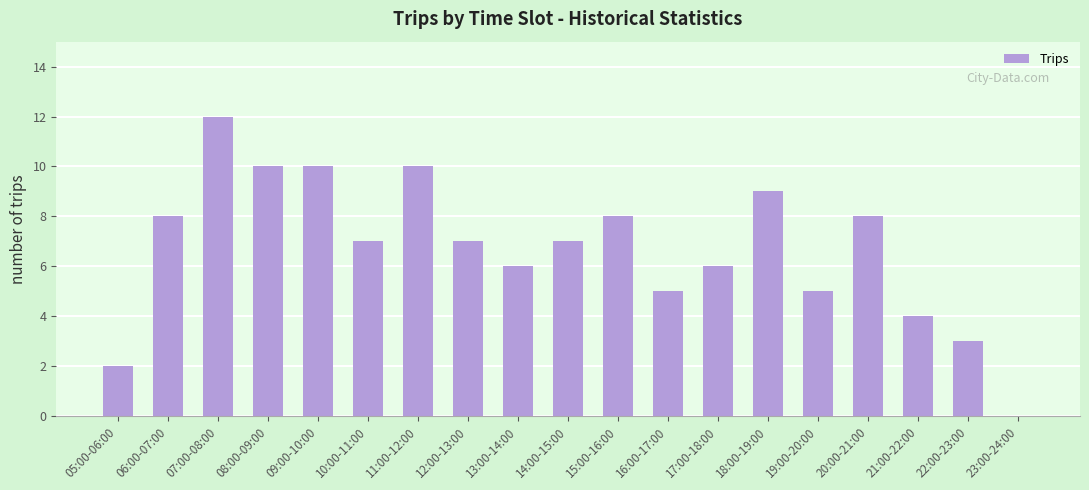

Which category has the highest value across all series?

07:00-08:00